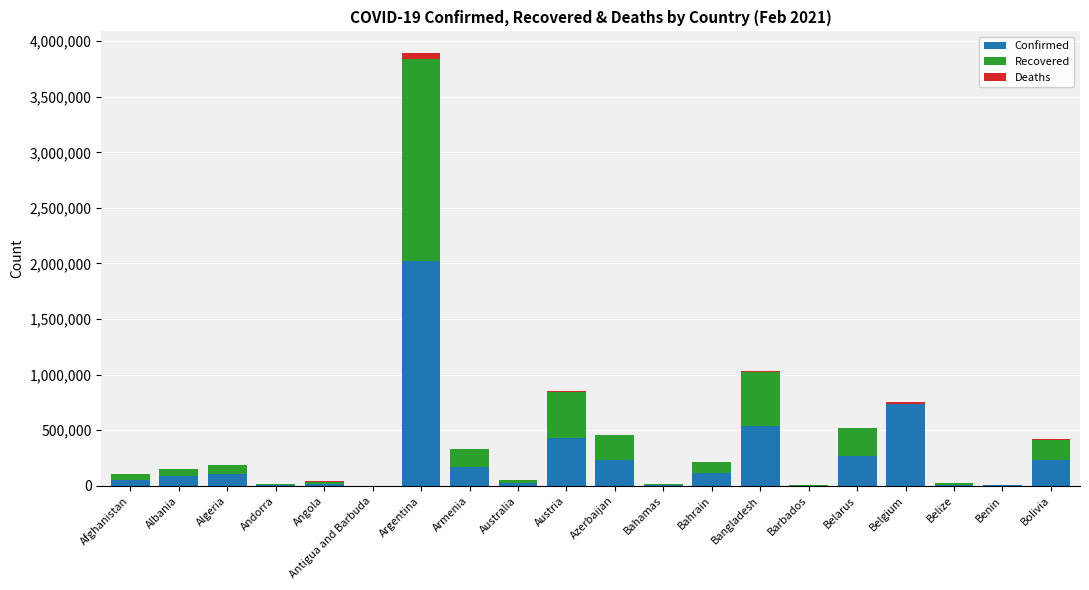

What is the highest value of the Confirmed series?

2021553